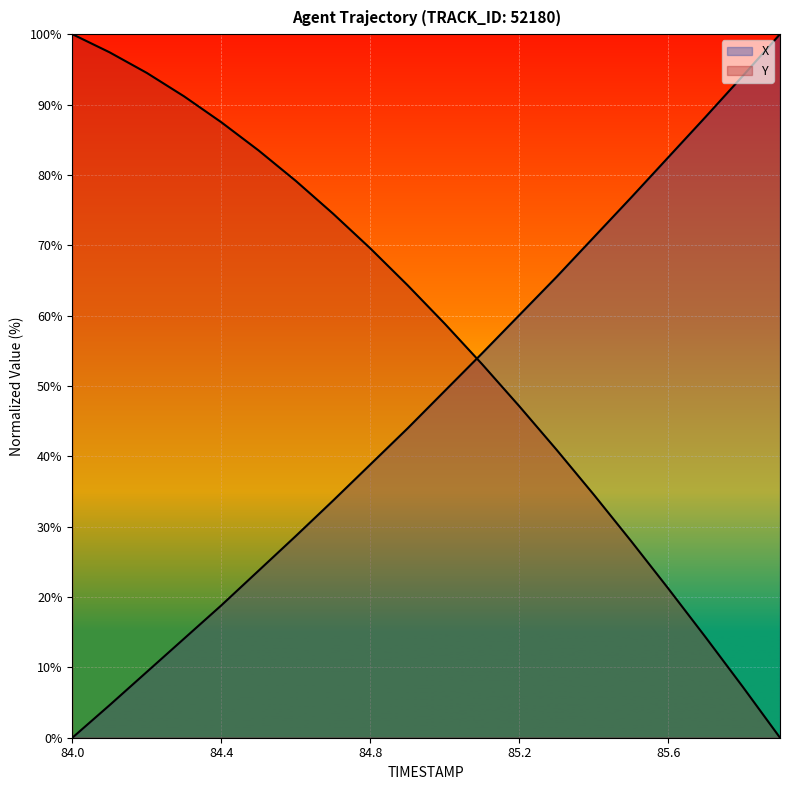

Where does the X series first go above 49?

85.0